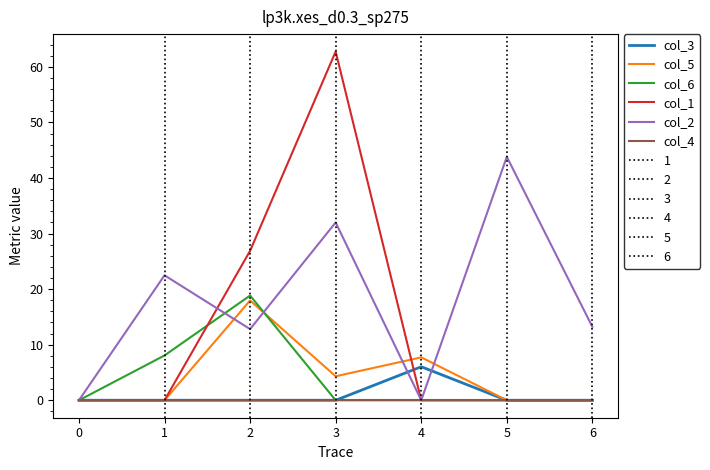

At how many categories does at least one series exceed 44?

1